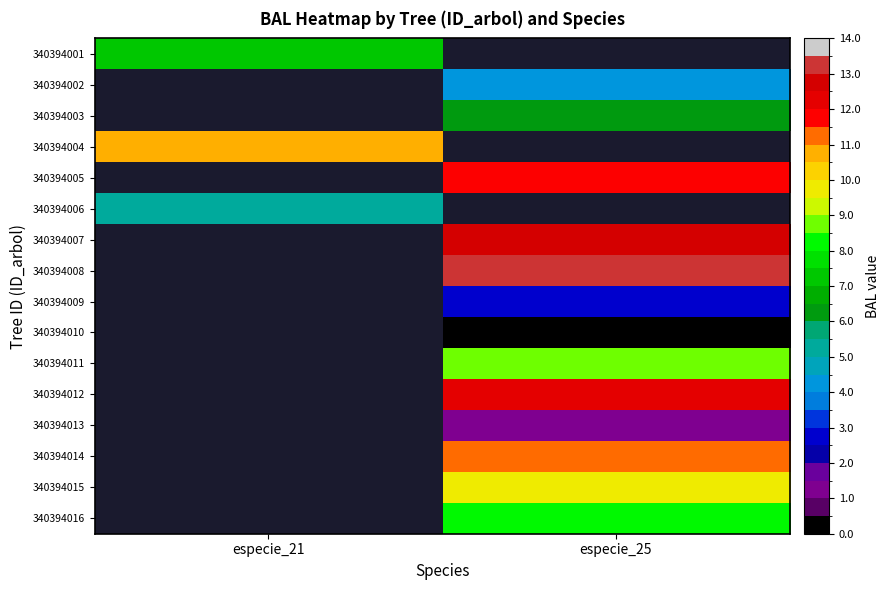

At how many categories does at least one series exceed 7?

2